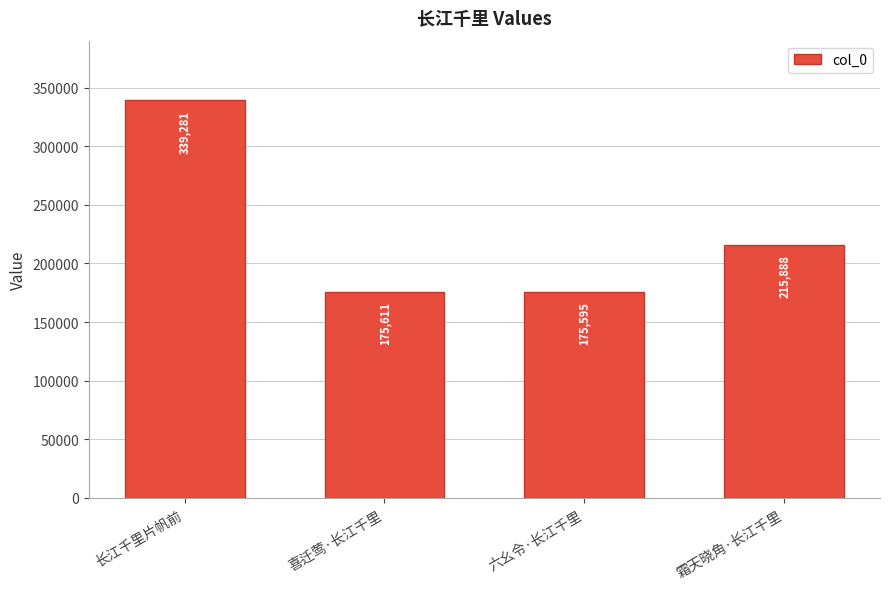

Reading left to right, list all the values displayed in this chart.

长江千里片帆前=339281	喜迁莺·长江千里=175611	六幺令·长江千里=175595	霜天晓角·长江千里=215888